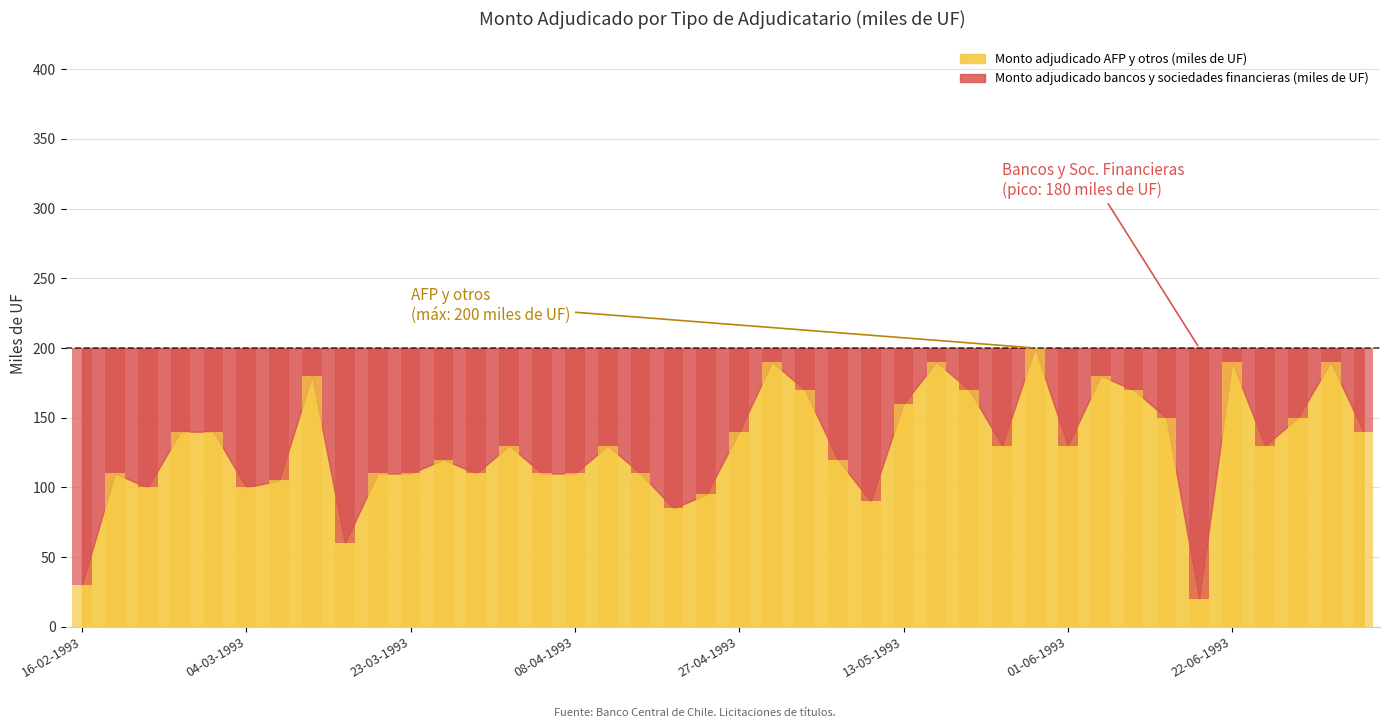

How many distinct data groups are displayed?

2